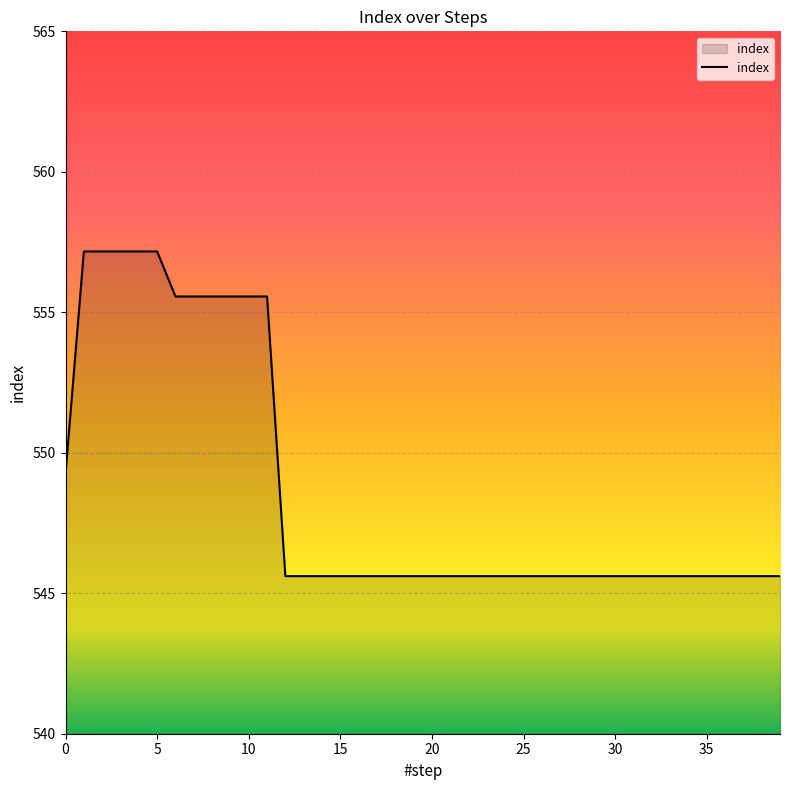

Reading left to right, extract all data points from this chart.

549.3	557.2	557.2	557.2	557.2	557.2	555.6	555.6	555.6	555.6	555.6	555.6	545.6	545.6	545.6	545.6	545.6	545.6	545.6	545.6	545.6	545.6	545.6	545.6	545.6	545.6	545.6	545.6	545.6	545.6	545.6	545.6	545.6	545.6	545.6	545.6	545.6	545.6	545.6	545.6